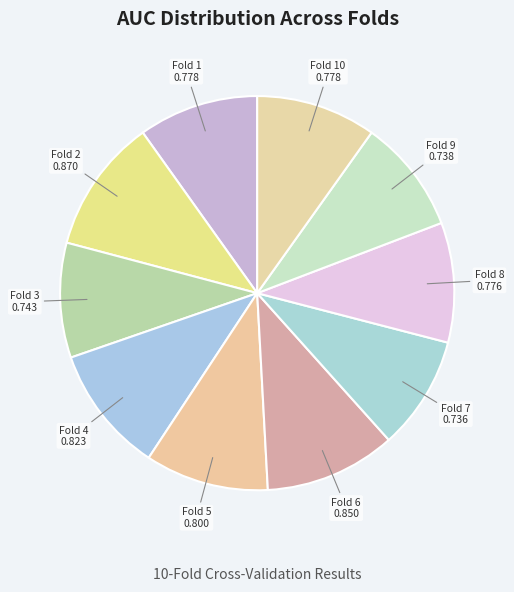

Count the number of slices in the pie.

10